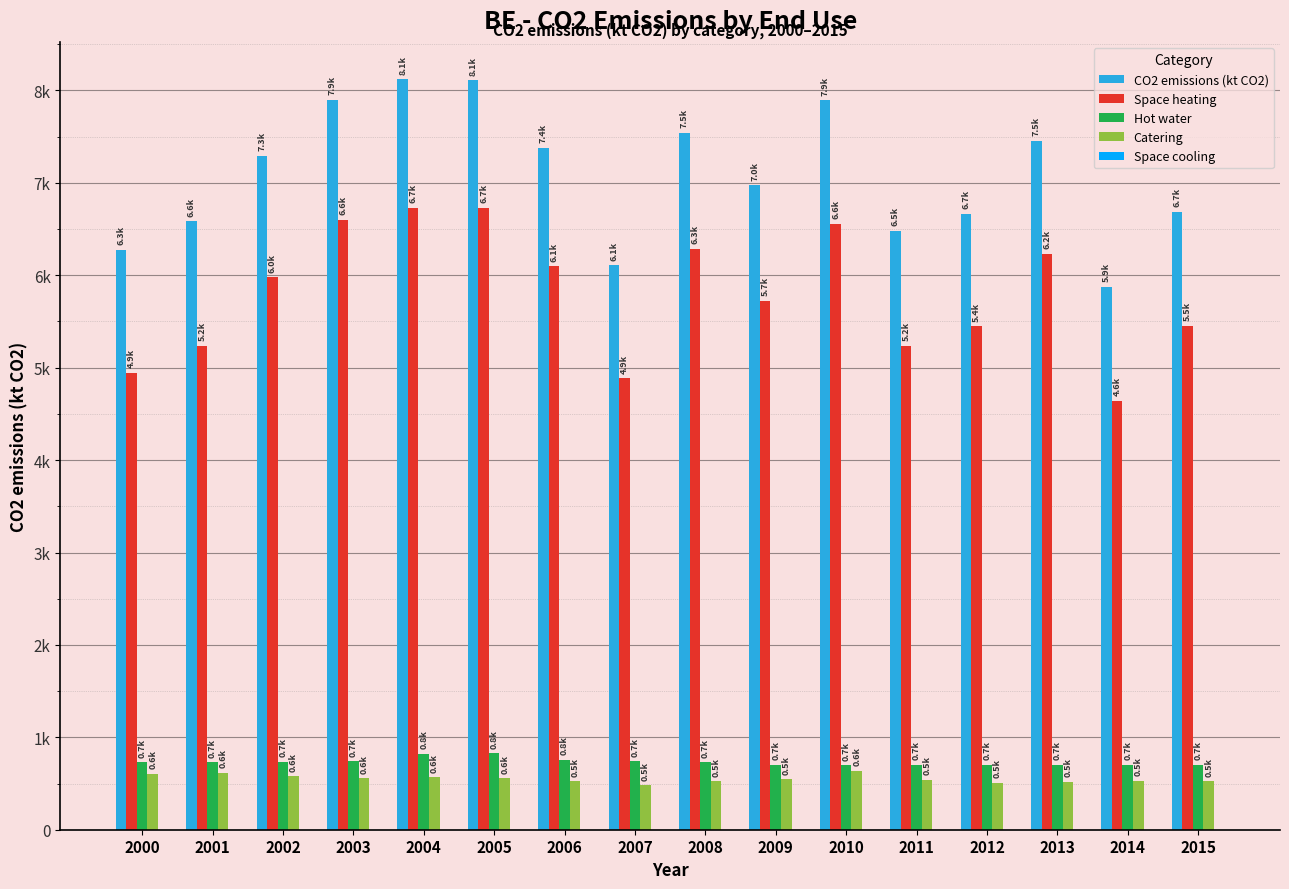

True or false: CO2 emissions (kt CO2) has a value of 8112.8 at 2005.

True